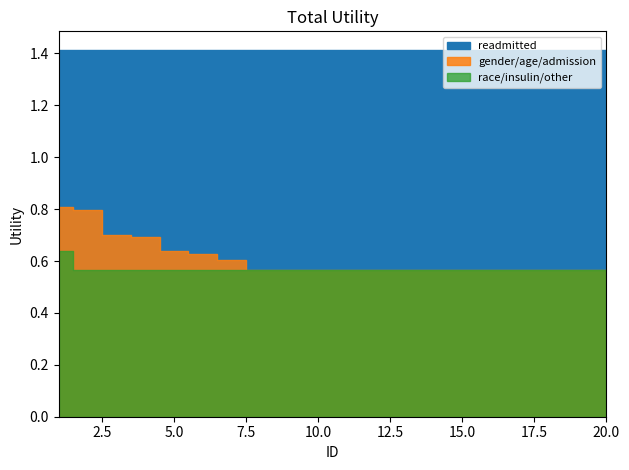

What is the maximum value for race/insulin/other?

0.6